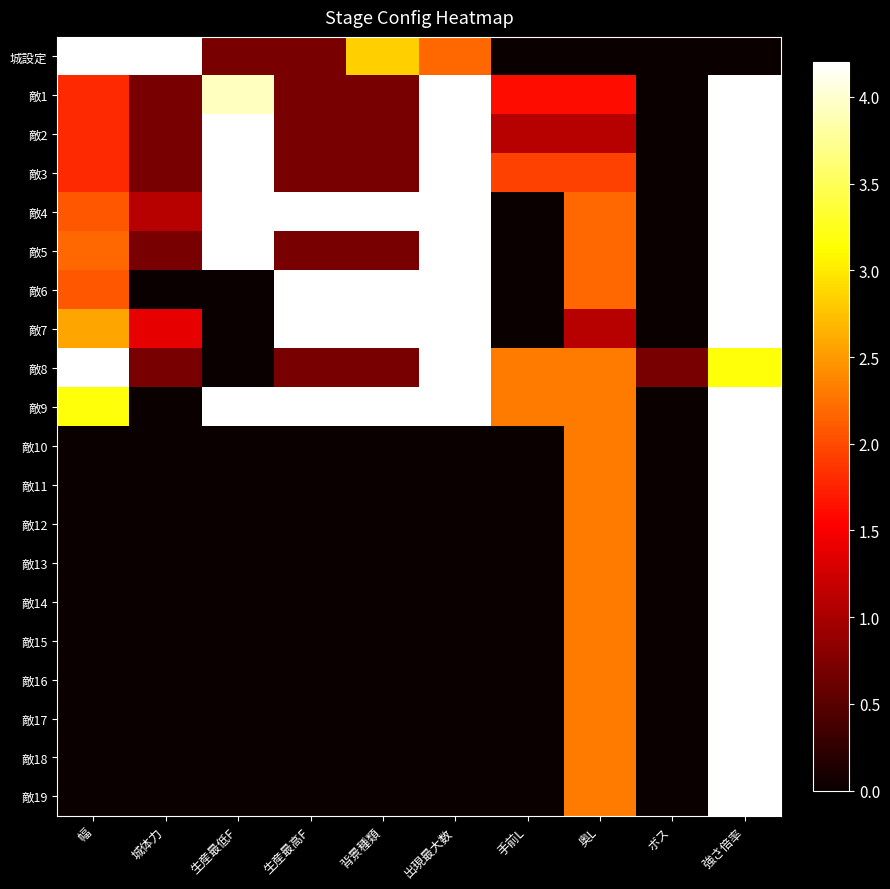

Reading left to right, list all the values displayed in this chart.

城設定: 幅=8.3	城体力=9.9	生産最低F=0.7	生産最高F=0.7	背景種類=2.8	出現最大数=2.2	手前L=0.0	奥L=0.0	ボス=0.0	強さ倍率=0.0
敵1: 幅=1.8	城体力=0.7	生産最低F=3.9	生産最高F=0.7	背景種類=0.7	出現最大数=4.6	手前L=1.6	奥L=1.6	ボス=0.0	強さ倍率=4.6
敵2: 幅=1.8	城体力=0.7	生産最低F=5.0	生産最高F=0.7	背景種類=0.7	出現最大数=4.6	手前L=1.1	奥L=1.1	ボス=0.0	強さ倍率=4.6
敵3: 幅=1.8	城体力=0.7	生産最低F=5.7	生産最高F=0.7	背景種類=0.7	出現最大数=4.6	手前L=1.9	奥L=1.9	ボス=0.0	強さ倍率=4.6
敵4: 幅=2.1	城体力=1.1	生産最低F=6.1	生産最高F=5.9	背景種類=6.1	出現最大数=4.6	手前L=0.0	奥L=2.2	ボス=0.0	強さ倍率=4.6
敵5: 幅=2.2	城体力=0.7	生産最低F=6.8	生産最高F=0.7	背景種類=0.7	出現最大数=4.6	手前L=0.0	奥L=2.2	ボス=0.0	強さ倍率=4.6
敵6: 幅=2.1	城体力=0.0	生産最低F=0.0	生産最高F=6.0	背景種類=6.4	出現最大数=4.6	手前L=0.0	奥L=2.2	ボス=0.0	強さ倍率=4.6
敵7: 幅=2.6	城体力=1.4	生産最低F=0.0	生産最高F=6.2	背景種類=6.2	出現最大数=4.6	手前L=0.0	奥L=1.1	ボス=0.0	強さ倍率=4.6
敵8: 幅=6.2	城体力=0.7	生産最低F=0.0	生産最高F=0.7	背景種類=0.7	出現最大数=4.6	手前L=2.3	奥L=2.3	ボス=0.7	強さ倍率=3.2
敵9: 幅=3.2	城体力=0.0	生産最低F=9.5	生産最高F=9.5	背景種類=9.5	出現最大数=4.6	手前L=2.3	奥L=2.3	ボス=0.0	強さ倍率=4.6
敵10: 幅=0.0	城体力=0.0	生産最低F=0.0	生産最高F=0.0	背景種類=0.0	出現最大数=0.0	手前L=0.0	奥L=2.3	ボス=0.0	強さ倍率=4.6
敵11: 幅=0.0	城体力=0.0	生産最低F=0.0	生産最高F=0.0	背景種類=0.0	出現最大数=0.0	手前L=0.0	奥L=2.3	ボス=0.0	強さ倍率=4.6
敵12: 幅=0.0	城体力=0.0	生産最低F=0.0	生産最高F=0.0	背景種類=0.0	出現最大数=0.0	手前L=0.0	奥L=2.3	ボス=0.0	強さ倍率=4.6
敵13: 幅=0.0	城体力=0.0	生産最低F=0.0	生産最高F=0.0	背景種類=0.0	出現最大数=0.0	手前L=0.0	奥L=2.3	ボス=0.0	強さ倍率=4.6
敵14: 幅=0.0	城体力=0.0	生産最低F=0.0	生産最高F=0.0	背景種類=0.0	出現最大数=0.0	手前L=0.0	奥L=2.3	ボス=0.0	強さ倍率=4.6
敵15: 幅=0.0	城体力=0.0	生産最低F=0.0	生産最高F=0.0	背景種類=0.0	出現最大数=0.0	手前L=0.0	奥L=2.3	ボス=0.0	強さ倍率=4.6
敵16: 幅=0.0	城体力=0.0	生産最低F=0.0	生産最高F=0.0	背景種類=0.0	出現最大数=0.0	手前L=0.0	奥L=2.3	ボス=0.0	強さ倍率=4.6
敵17: 幅=0.0	城体力=0.0	生産最低F=0.0	生産最高F=0.0	背景種類=0.0	出現最大数=0.0	手前L=0.0	奥L=2.3	ボス=0.0	強さ倍率=4.6
敵18: 幅=0.0	城体力=0.0	生産最低F=0.0	生産最高F=0.0	背景種類=0.0	出現最大数=0.0	手前L=0.0	奥L=2.3	ボス=0.0	強さ倍率=4.6
敵19: 幅=0.0	城体力=0.0	生産最低F=0.0	生産最高F=0.0	背景種類=0.0	出現最大数=0.0	手前L=0.0	奥L=2.3	ボス=0.0	強さ倍率=4.6